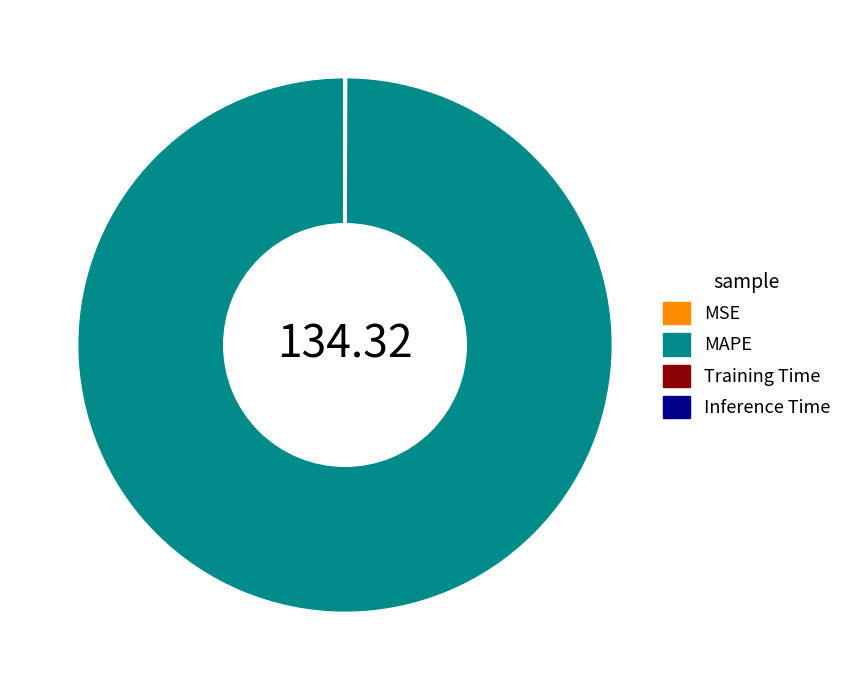

Which slice represents more than half of the pie?

MAPE